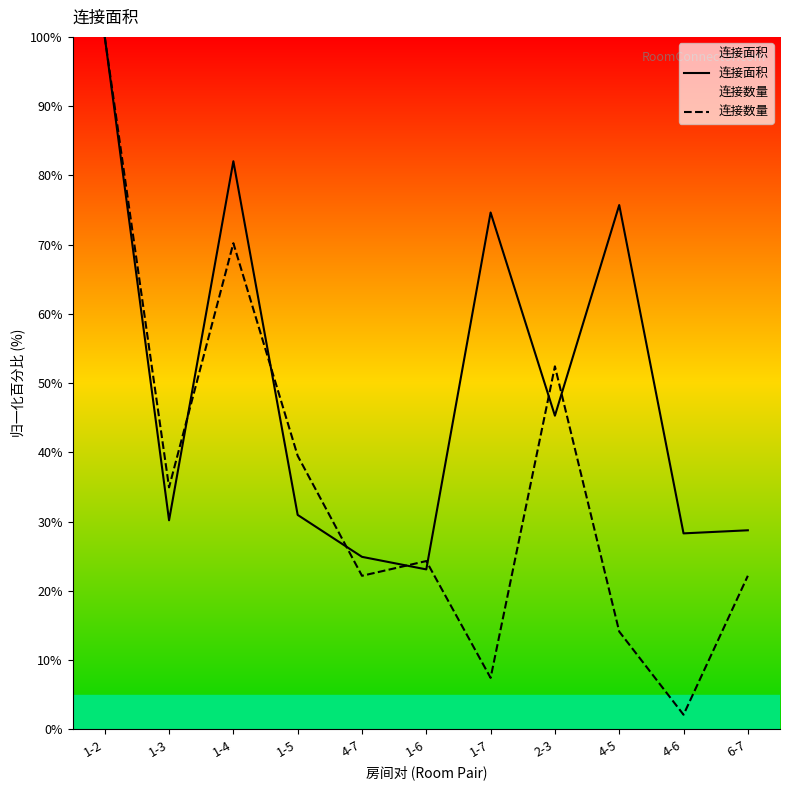

Between which two adjacent categories do 连接数量 and 连接面积 first intersect?

1-3 and 1-4